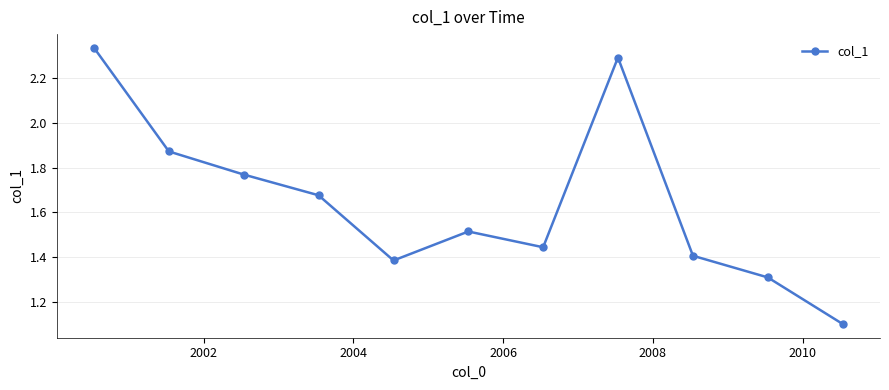

Count the number of data series in this chart.

1